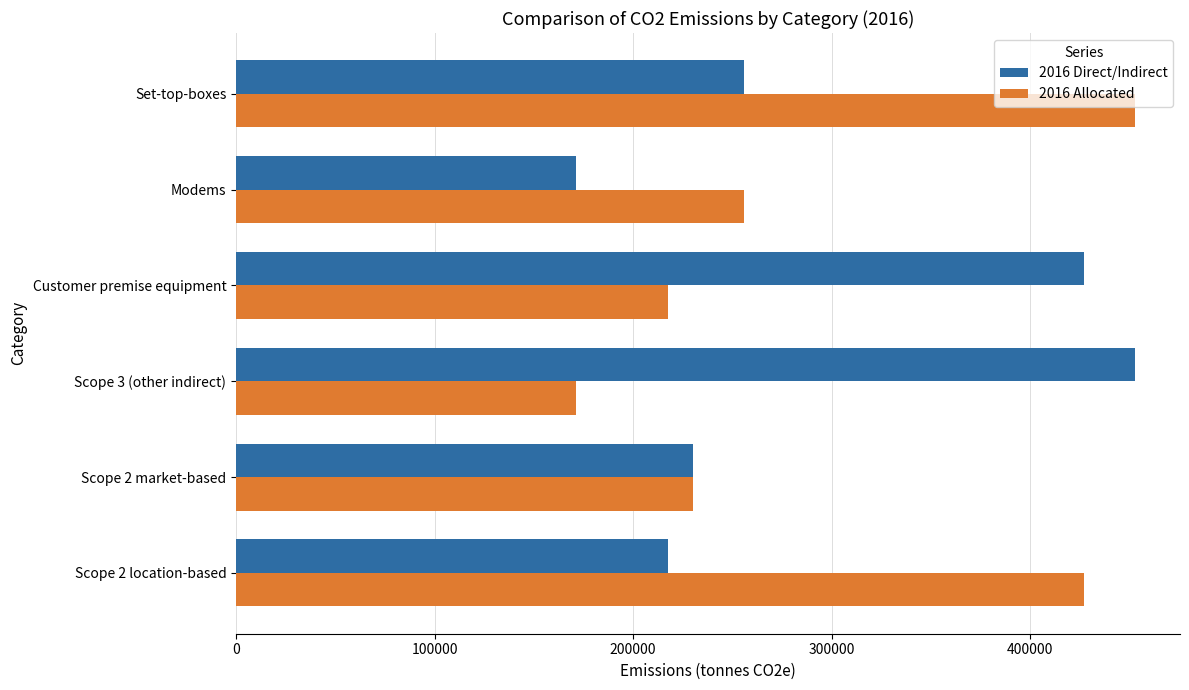

Is it true that 2016 Direct/Indirect equals 286589 at Modems?

False